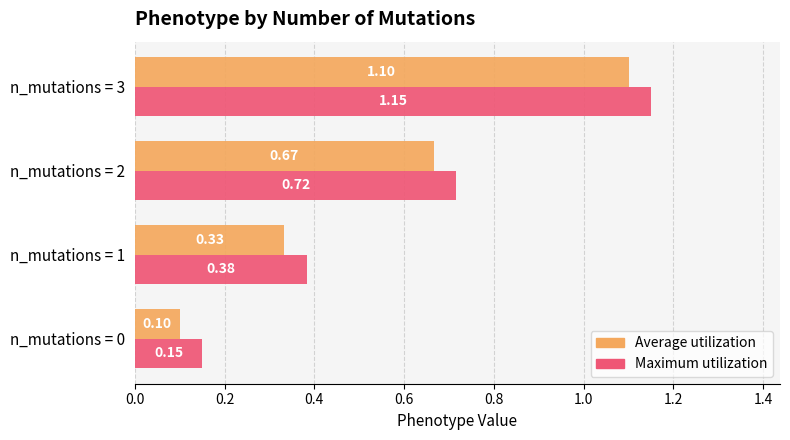

At how many categories does at least one series exceed 0?

4